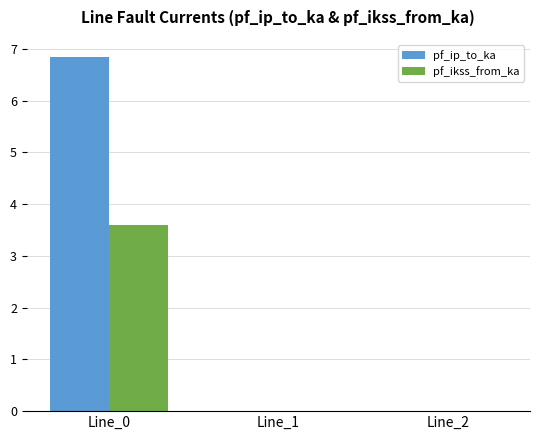

Which series has the widest spread of values?

pf_ip_to_ka